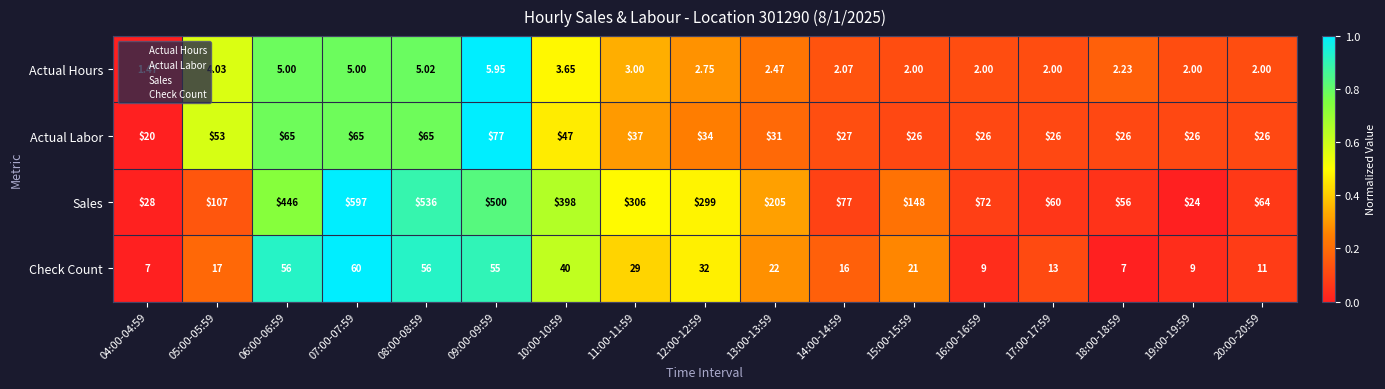

Which series has the largest range (max minus min)?

Sales